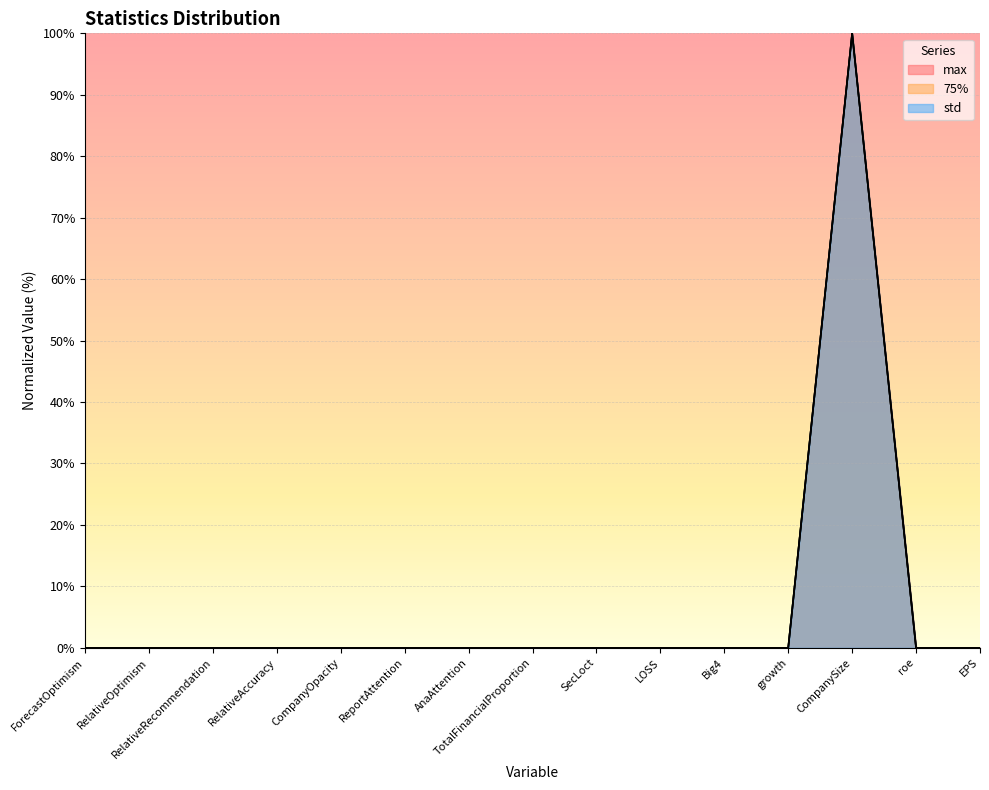

At which category is the sum across all series the highest?

CompanySize